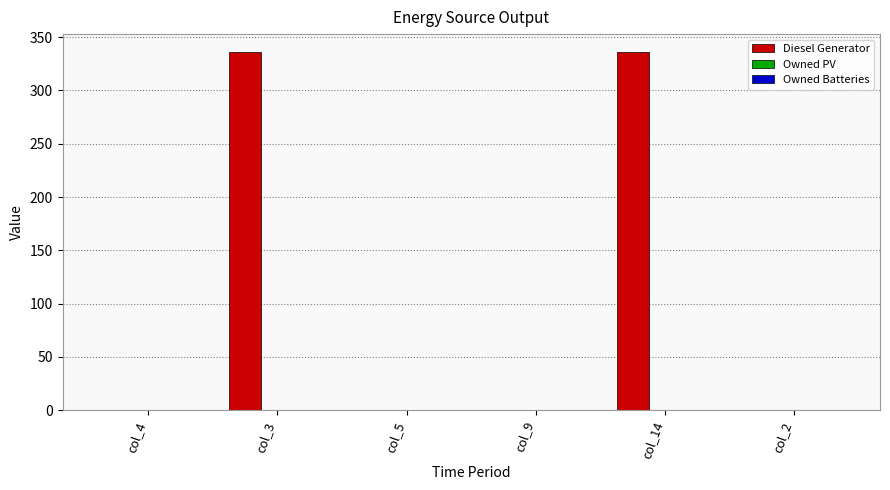

What is the greatest value displayed?

336